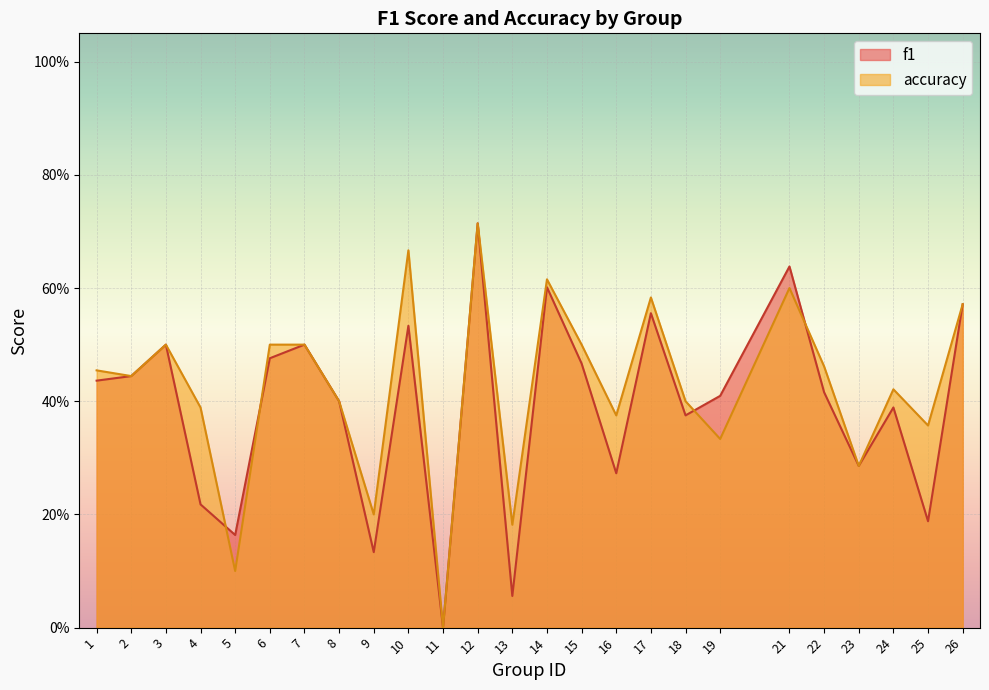

Rank the series by their maximum value, from lowest to highest.

f1, accuracy